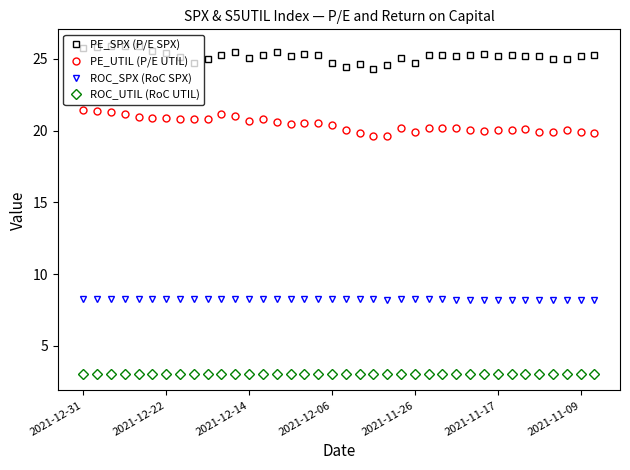

What are all the series names shown in the legend?

PE_SPX (P/E SPX), PE_UTIL (P/E UTIL), ROC_SPX (RoC SPX), ROC_UTIL (RoC UTIL)